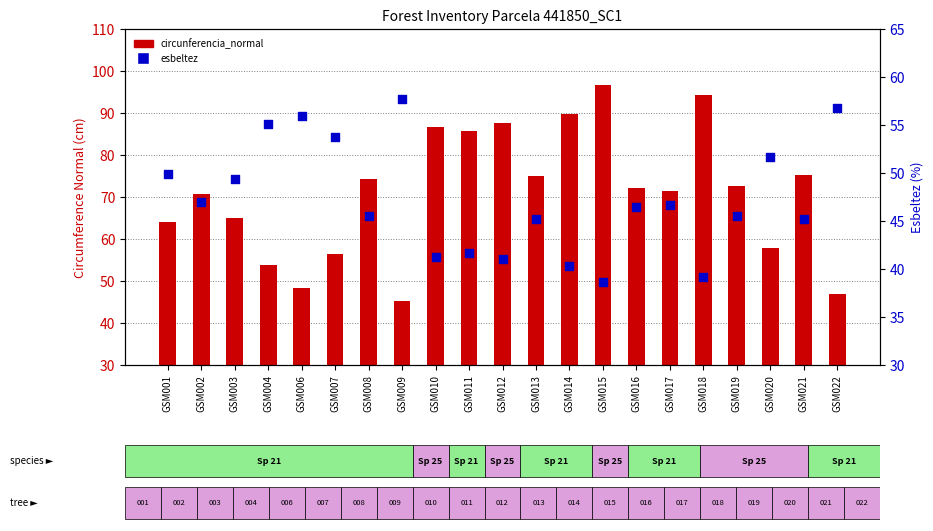

What are all the series names shown in the legend?

circunferencia_normal, esbeltez